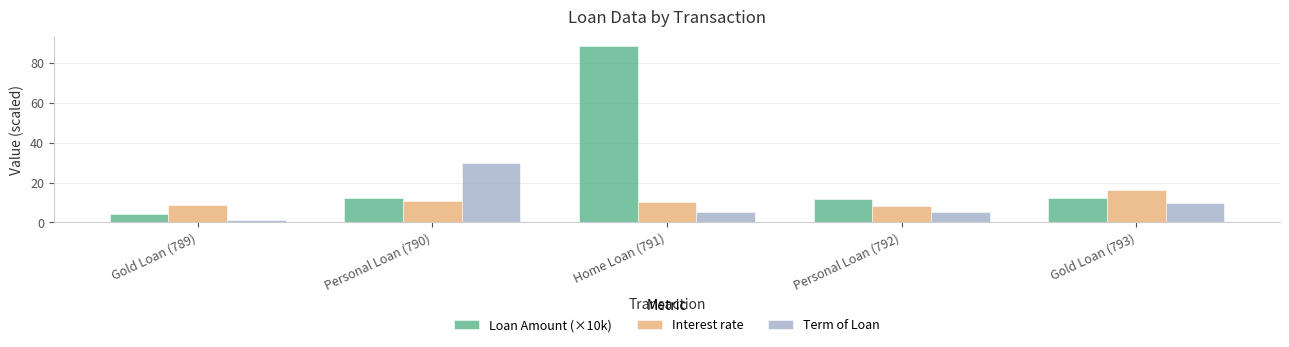

Is the value of Interest rate at Personal Loan (792) greater than the value of Term of Loan at Personal Loan (792)?

Yes